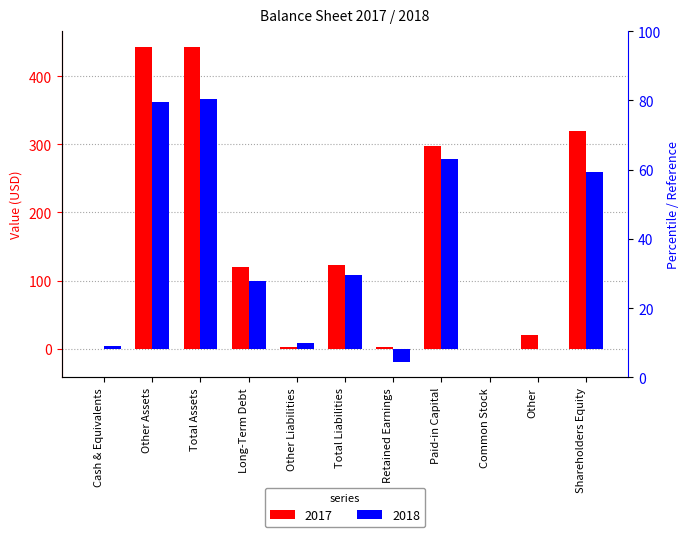

What is the greatest value displayed?

443